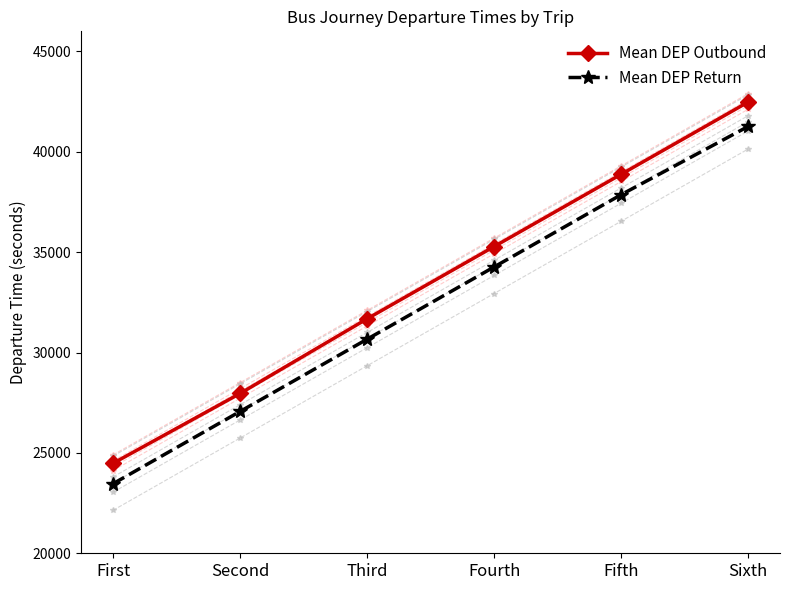

Read the Mean DEP Outbound value at Second.

27960